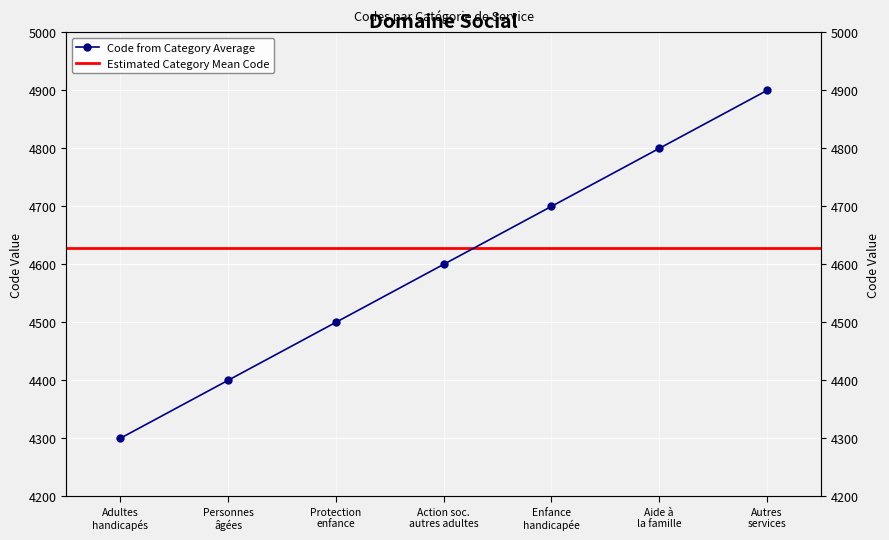

Rank the categories by value from highest to lowest.

Autres services, Aide à la famille, Enfance handicapée, Action soc. autres adultes, Protection enfance, Personnes âgées, Adultes handicapés